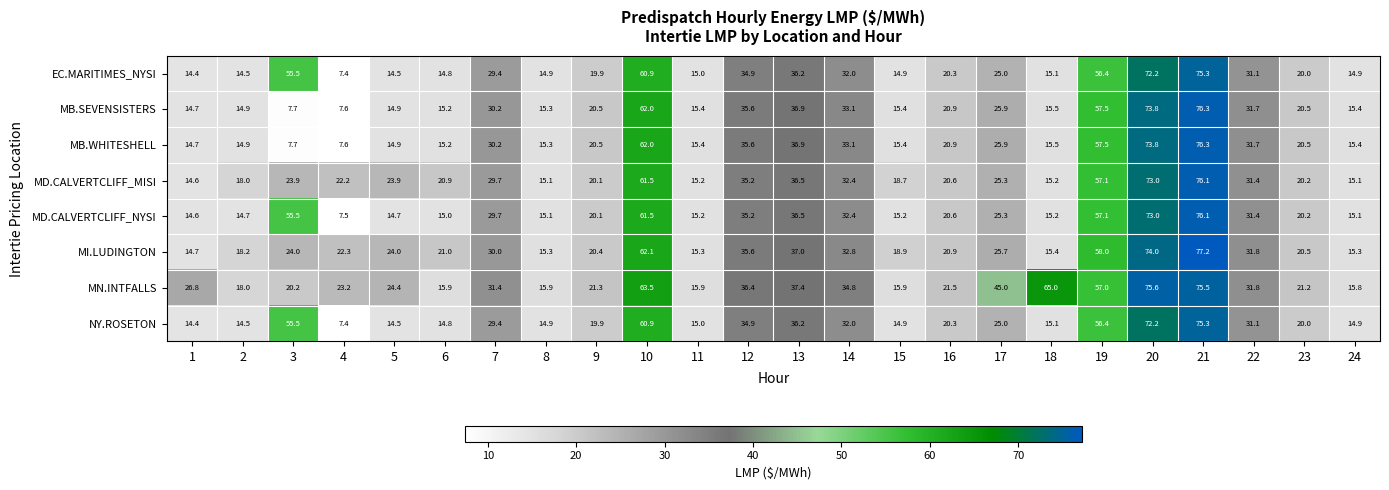

What is the sum of the MB.WHITESHELL values at 13 and 4?

44.5